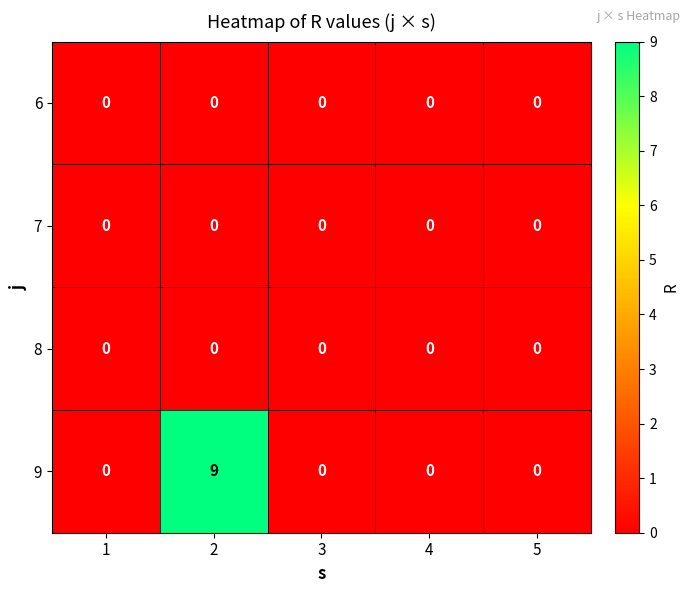

How many data points does each series have?

5